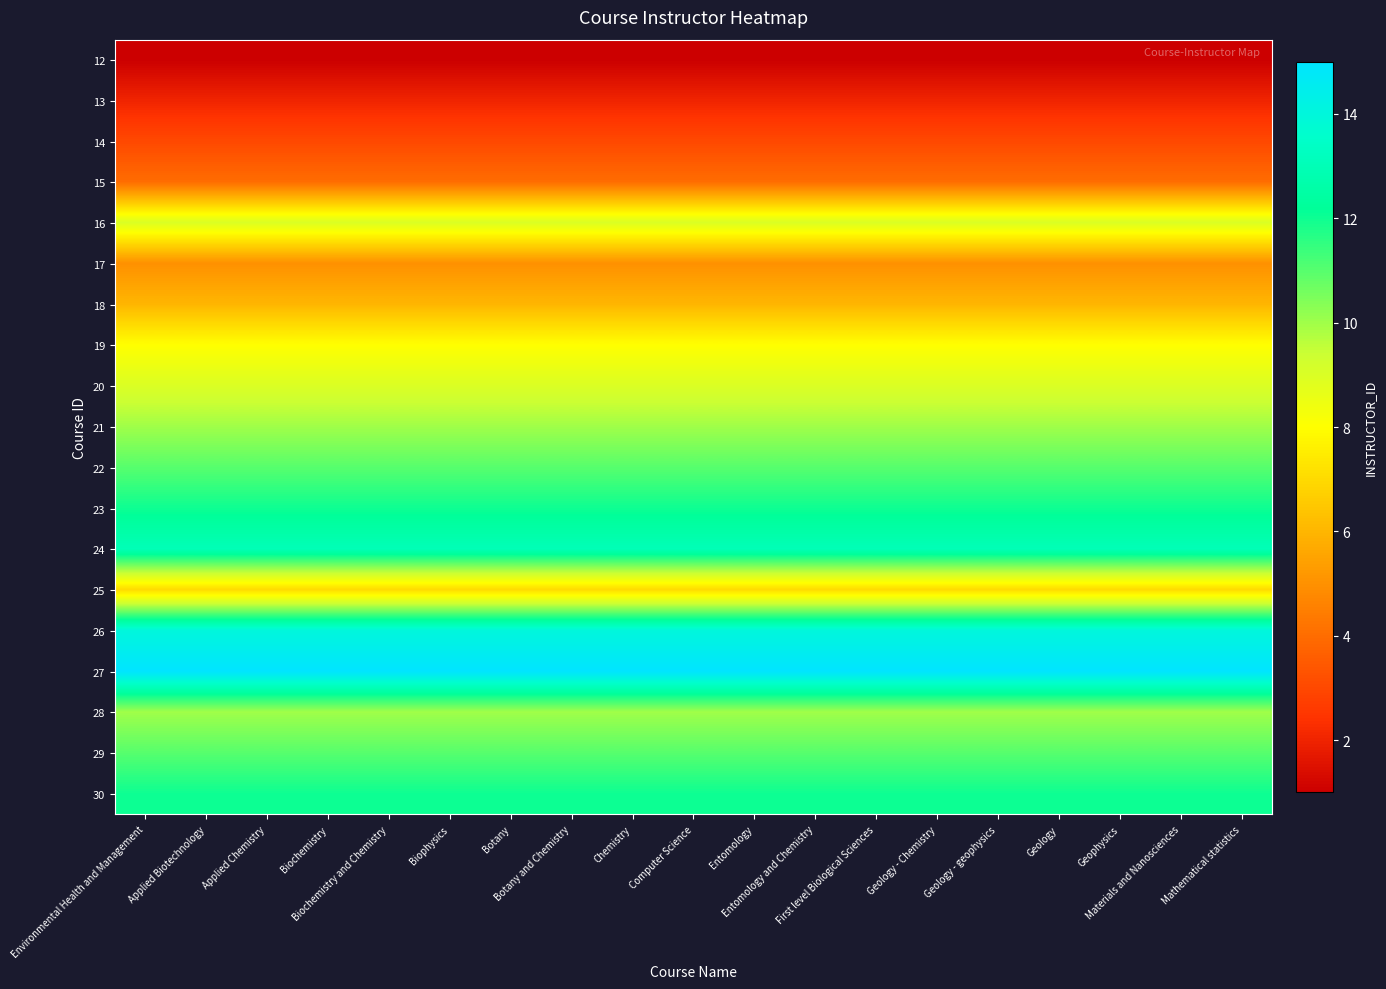

At which category is the sum across all series the highest?

Environmental Health and Management